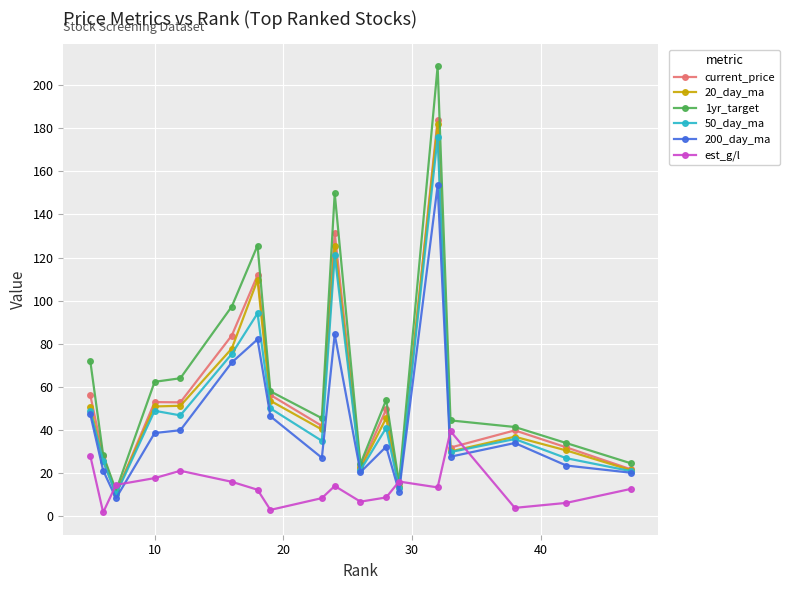

What is the highest value of the 200_day_ma series?

153.5